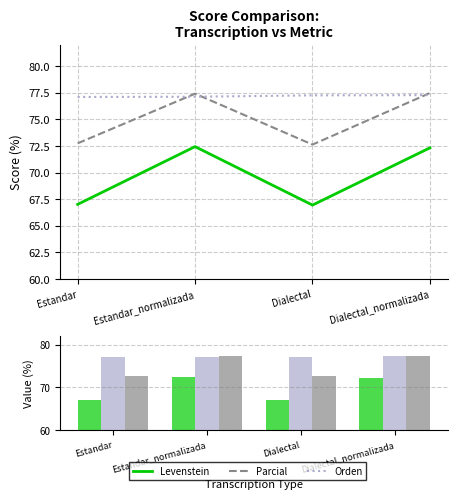

What are all the series names shown in the legend?

Levenstein, Parcial, Orden